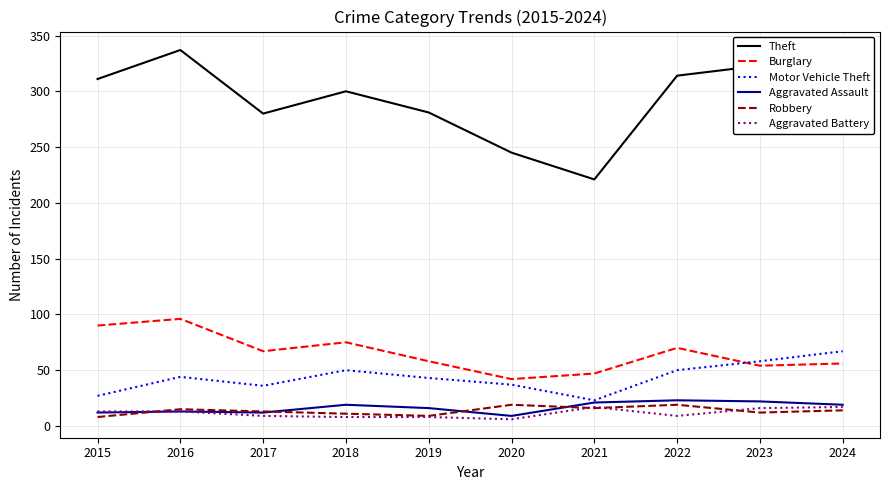

Read the Aggravated Assault value at 2024.

19